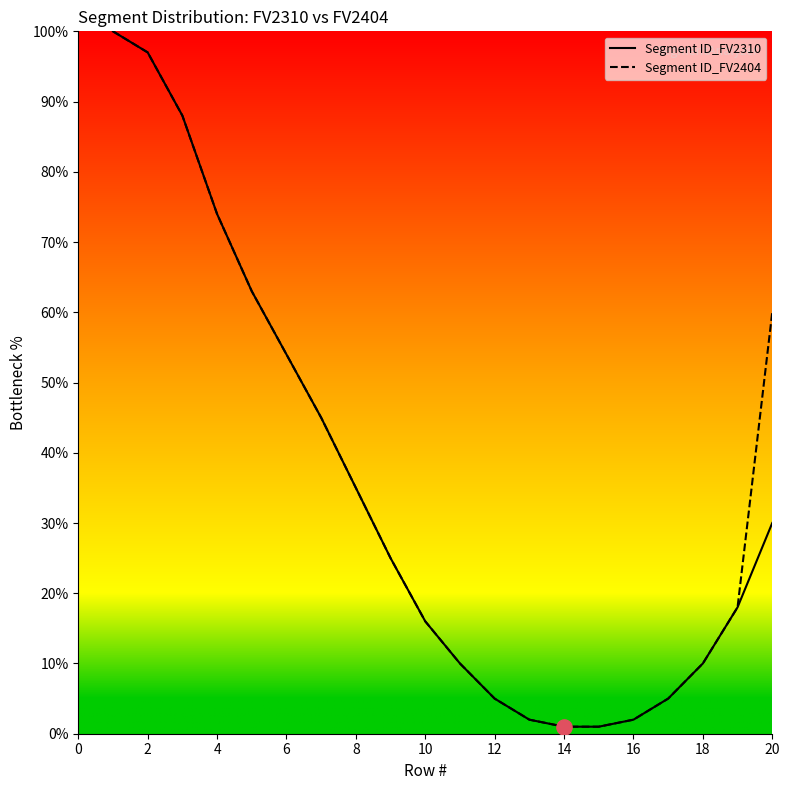

Which series contains the lowest Y value?

Segment ID_FV2310